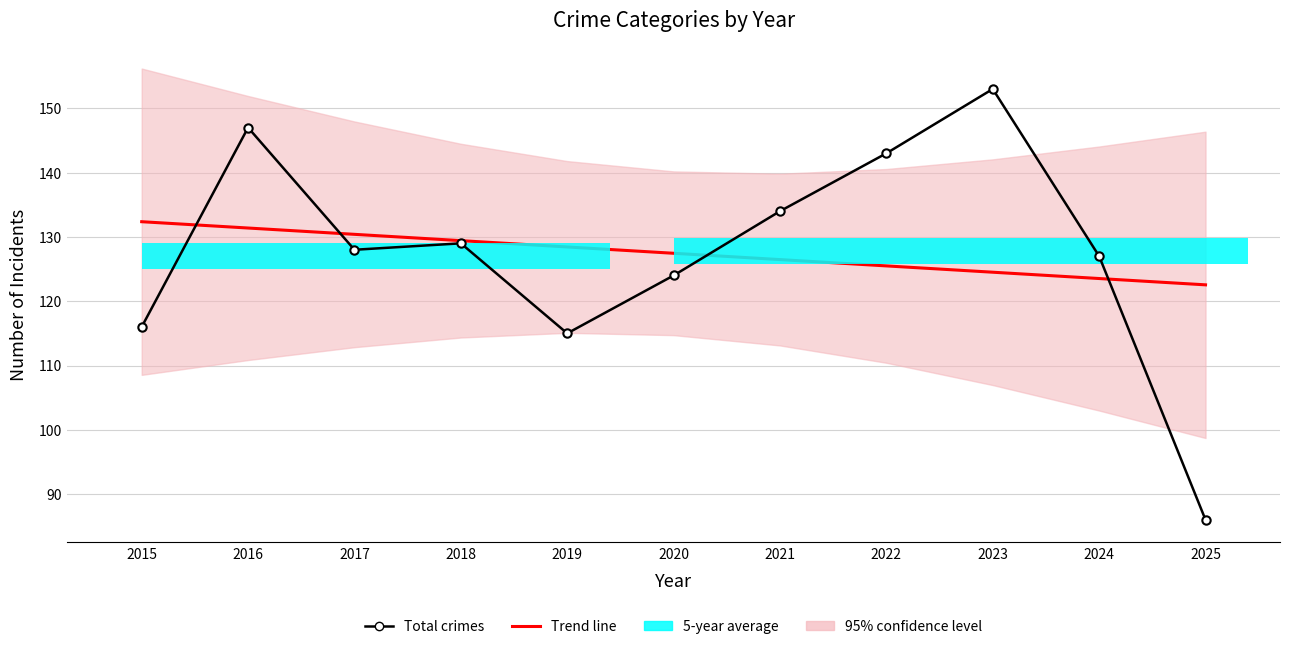

Where is Total crimes nearest to the value 119?

2015